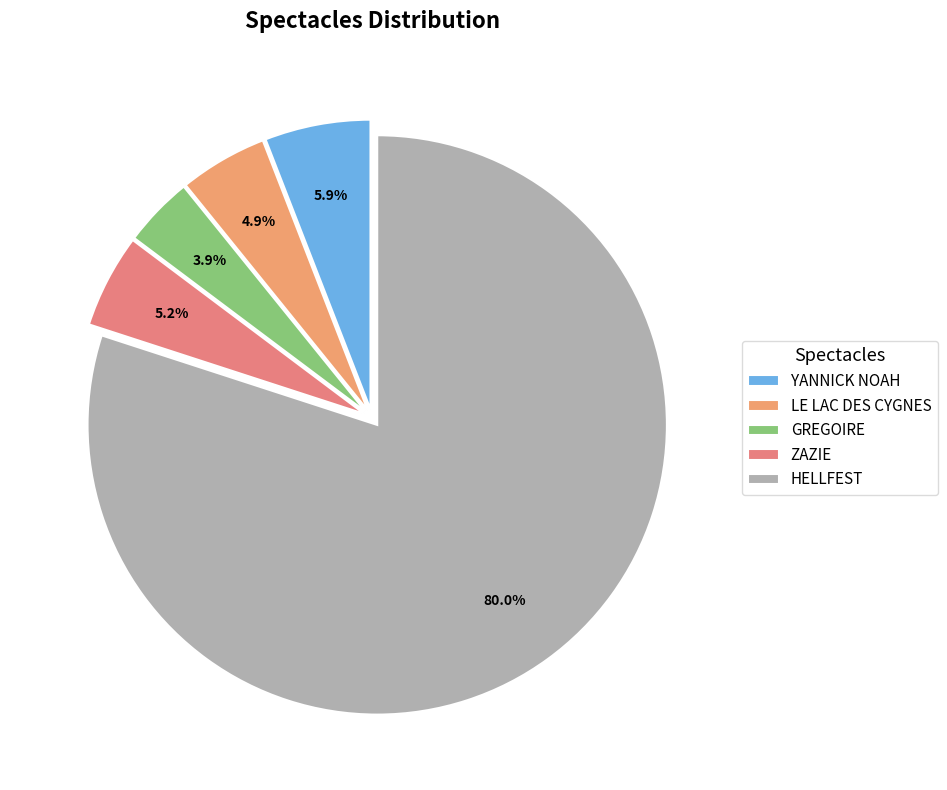

True or false: GREGOIRE accounts for 4% of the total.

True